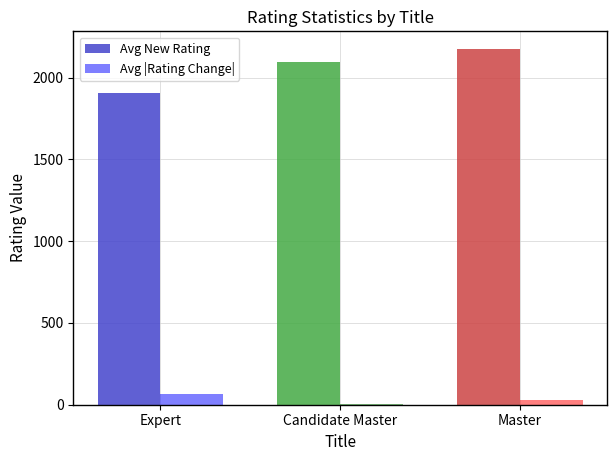

Is the value of Avg |Rating Change| at Candidate Master greater than the value of Avg New Rating at Candidate Master?

No